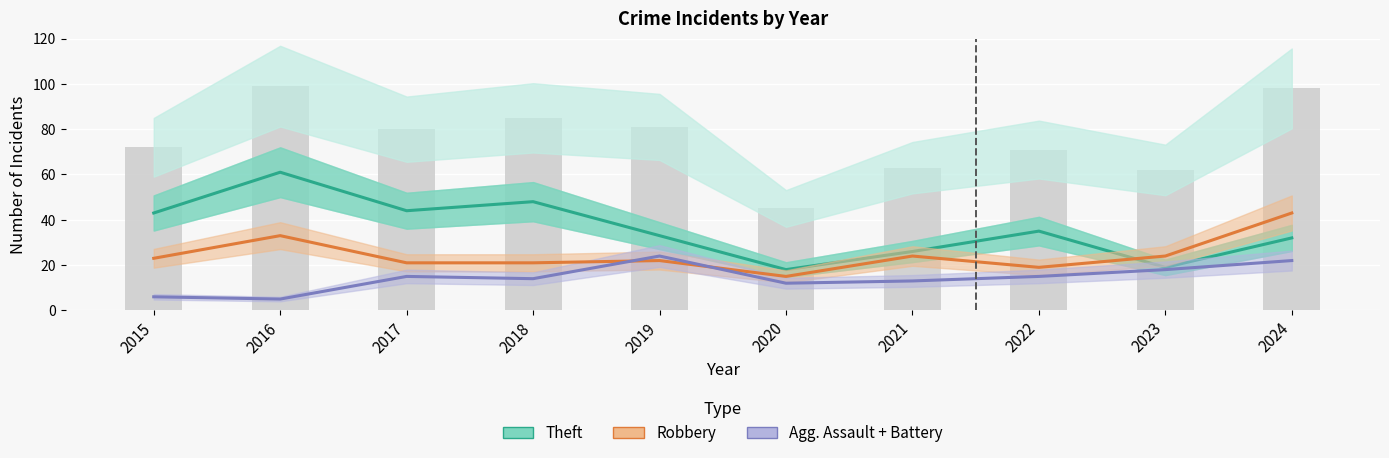

Which series has the largest total across all categories?

Theft